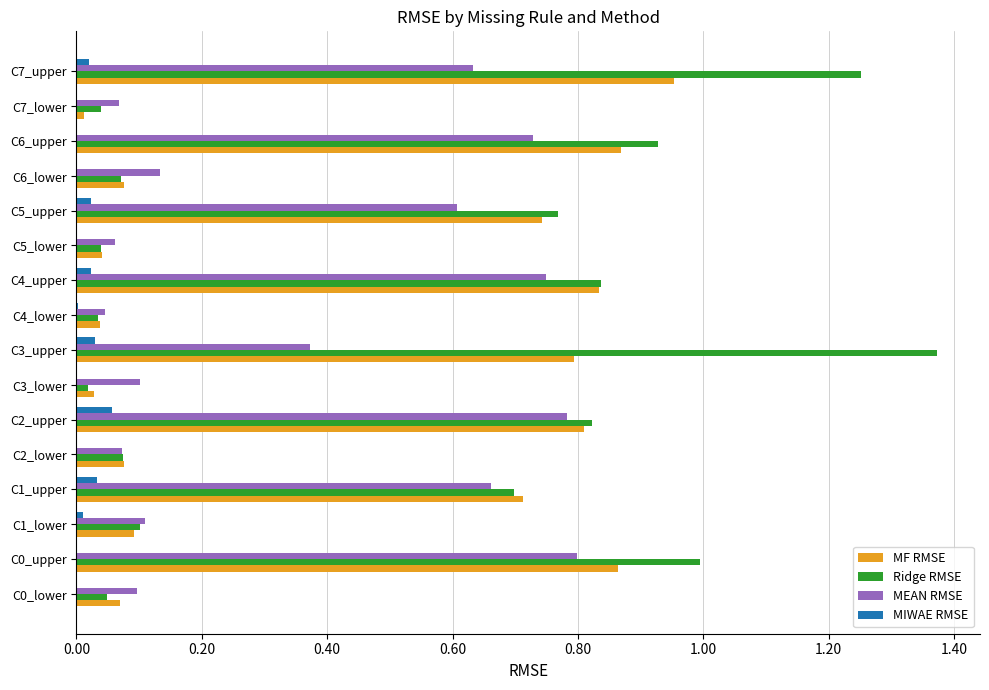

Is the value of MIWAE RMSE at C0_upper greater than the value of MF RMSE at C5_lower?

No